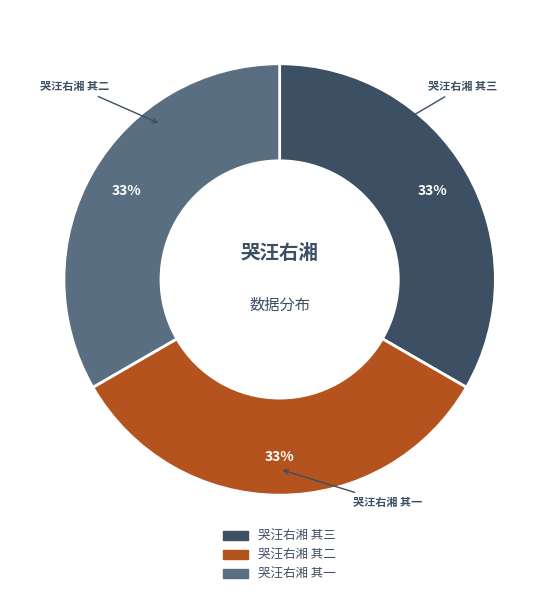

What percentage is the 哭汪右湘 其一 slice, to the nearest percent?

33%